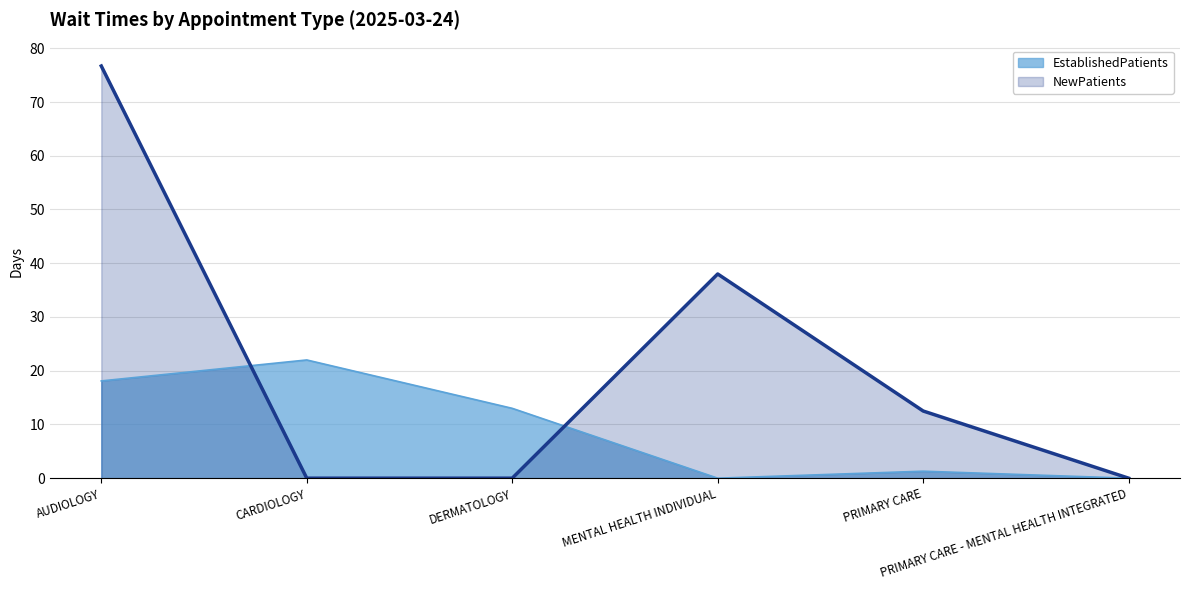

Where is the first local minimum for EstablishedPatients?

MENTAL HEALTH INDIVIDUAL